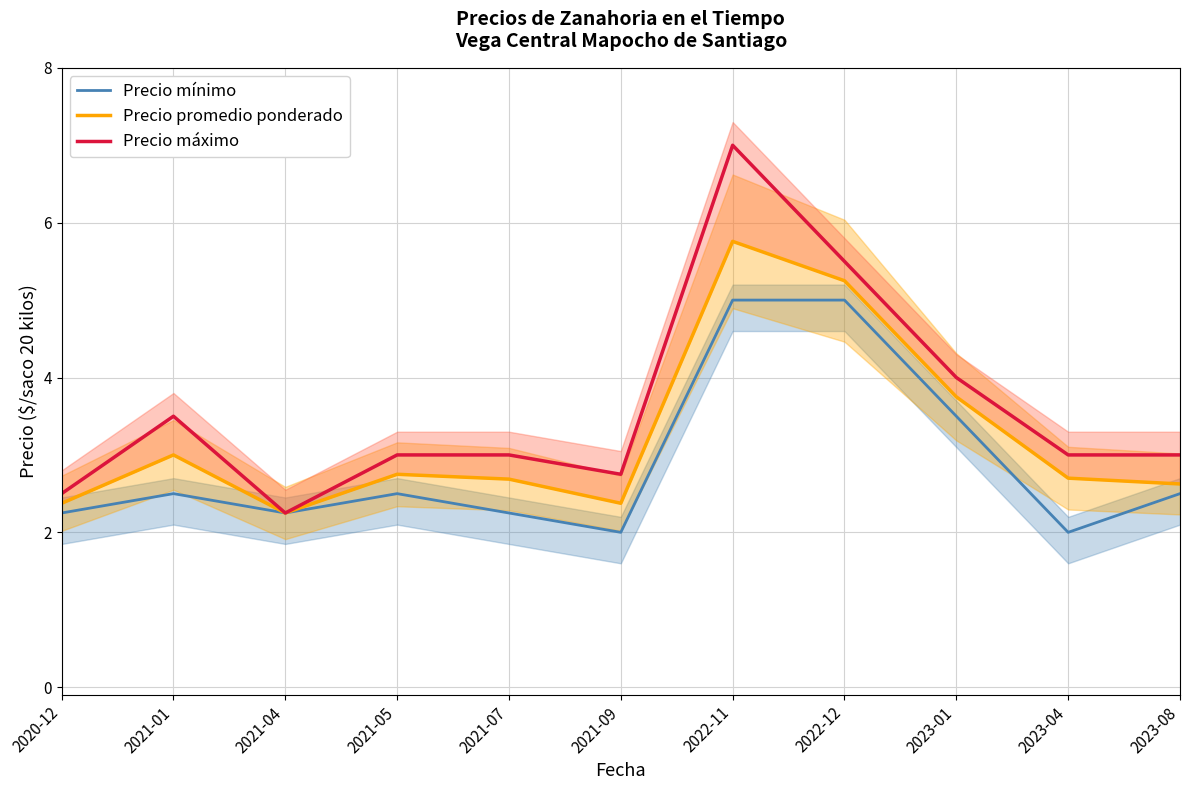

Rank the series at 2023-01 from highest to lowest value.

Precio máximo, Precio promedio ponderado, Precio mínimo